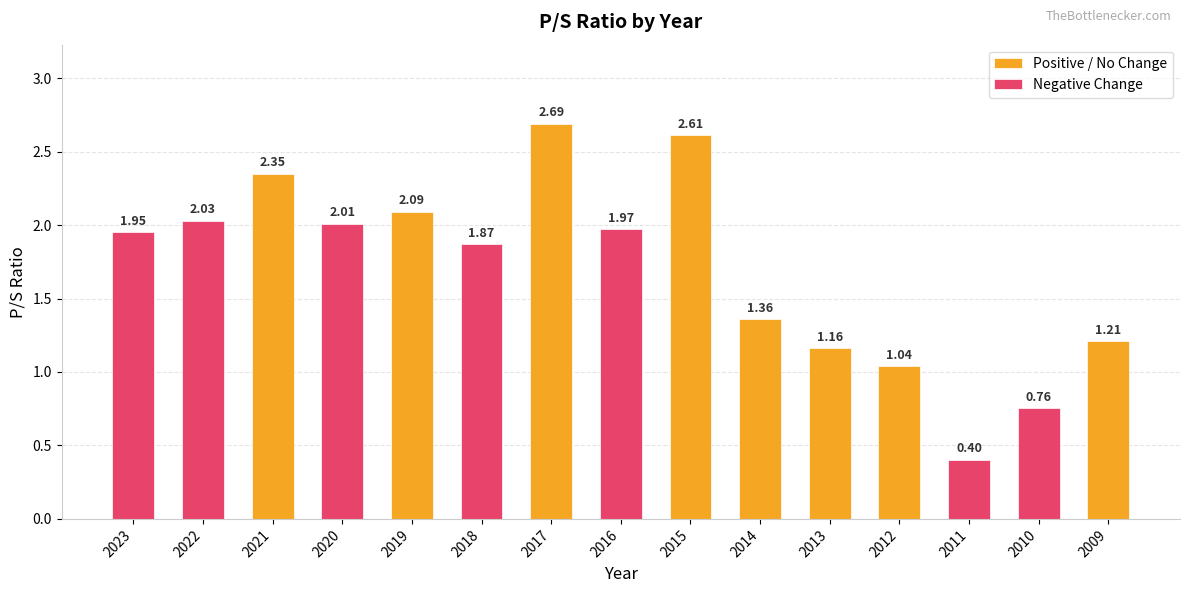

True or false: the data shows 1.9 at 2012.

False